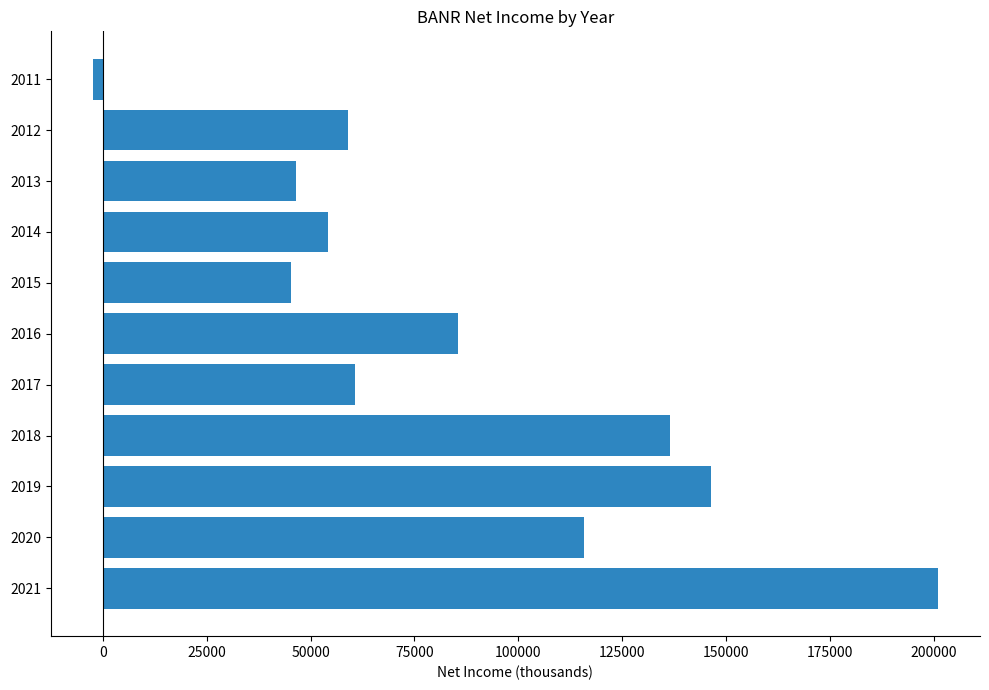

Reading bottom to top, list all the values displayed in this chart.

201000	115900	146300	136500	60800	85400	45200	54100	46600	59100	-2400